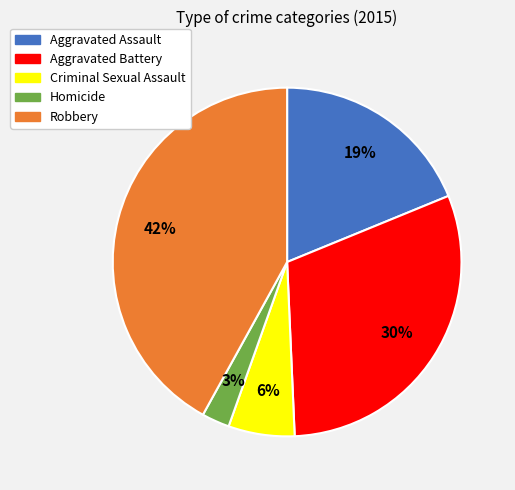

What percentage is the Aggravated Battery slice, to the nearest percent?

30%